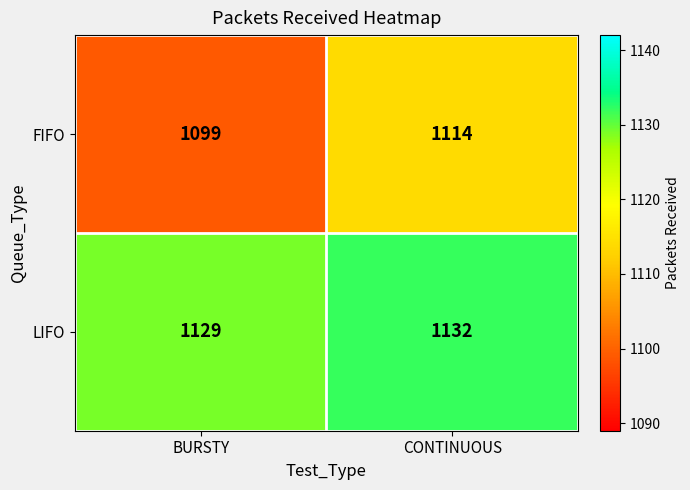

What is the sum of all FIFO values?

2213